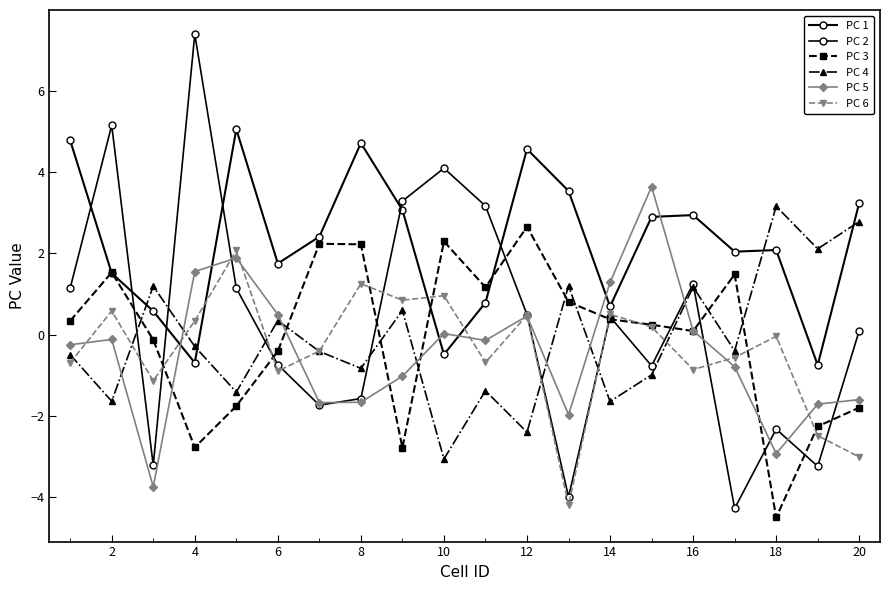

How many categories are shown in the chart?

20